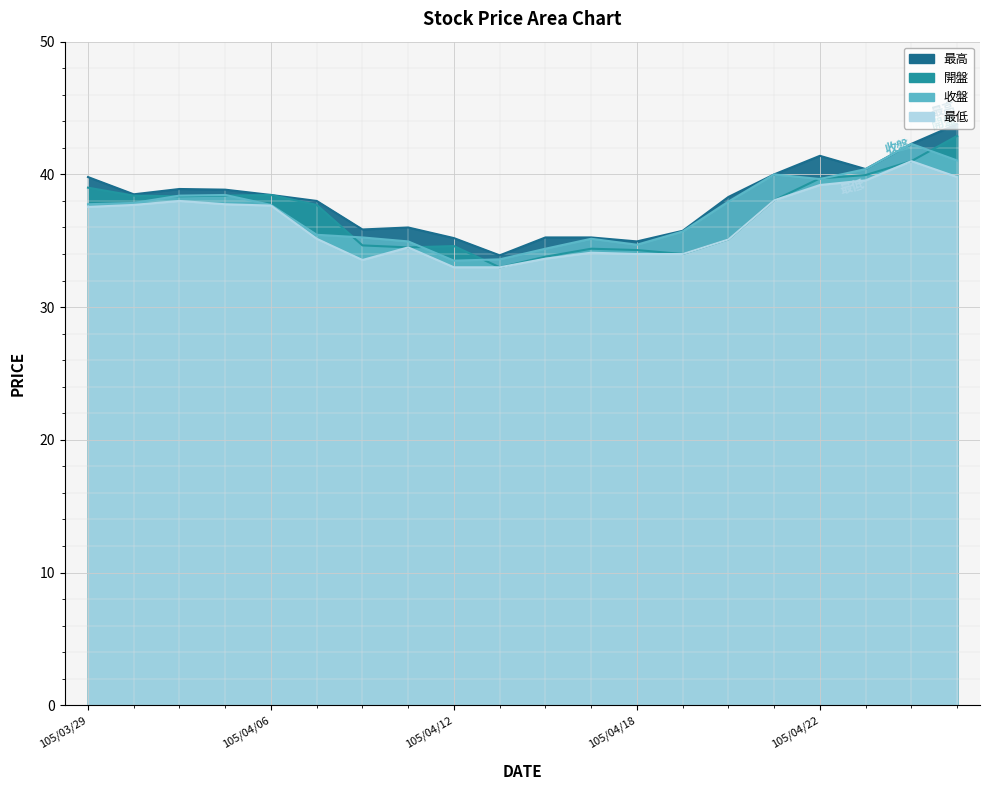

True or false: 最高 and 最低 cross at least once.

False